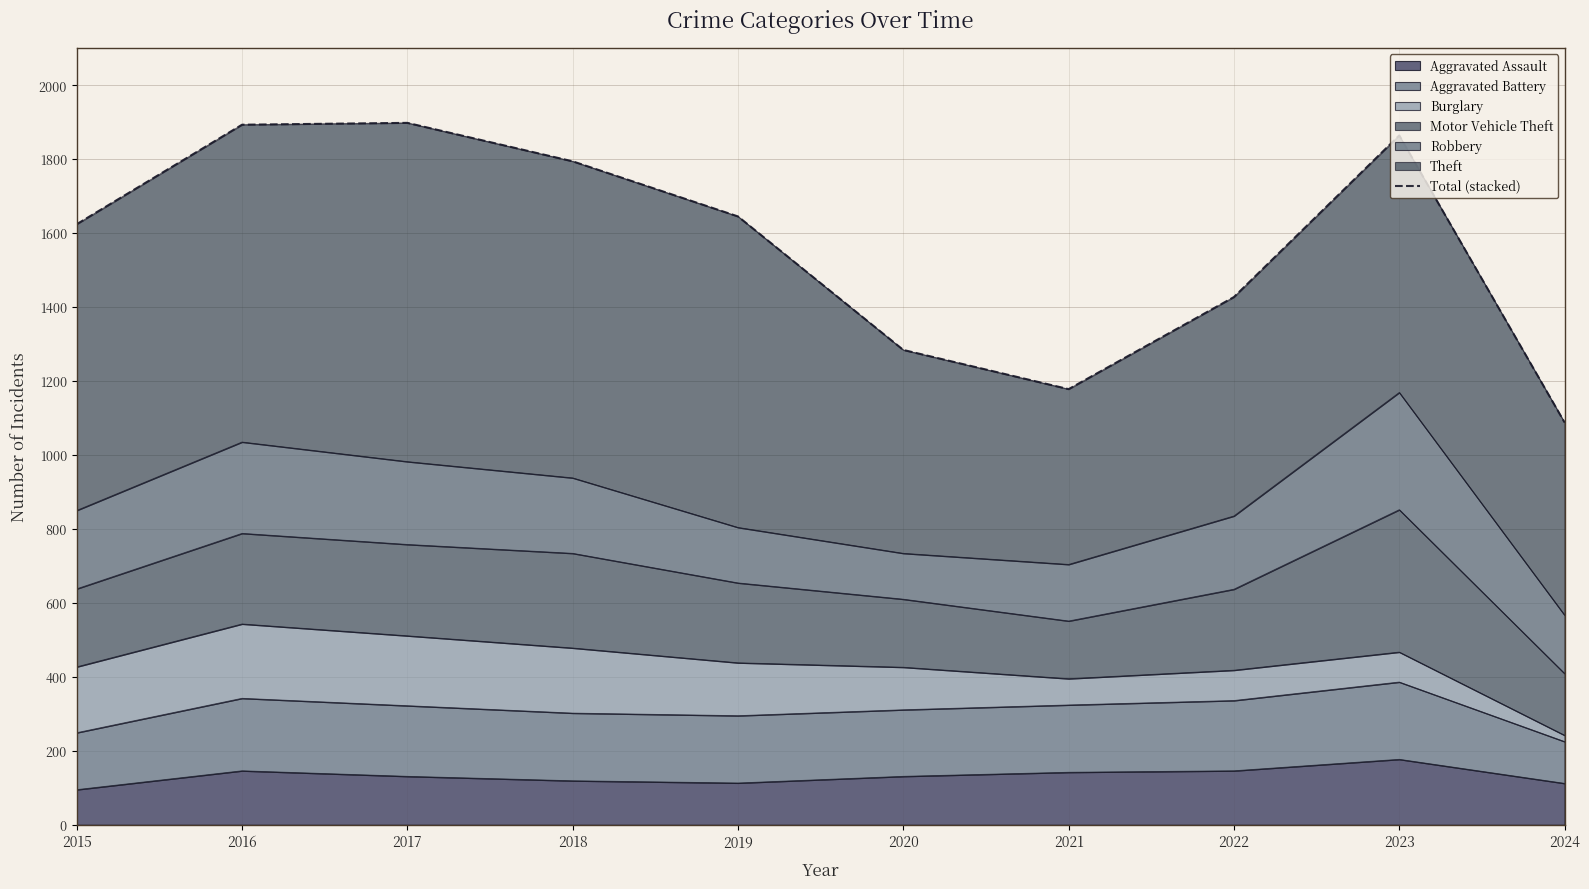

Reading right to left, what are all the values shown in this chart?

2024=1088	2023=1864	2022=1427	2021=1178	2020=1284	2019=1645	2018=1794	2017=1898	2016=1893	2015=1624